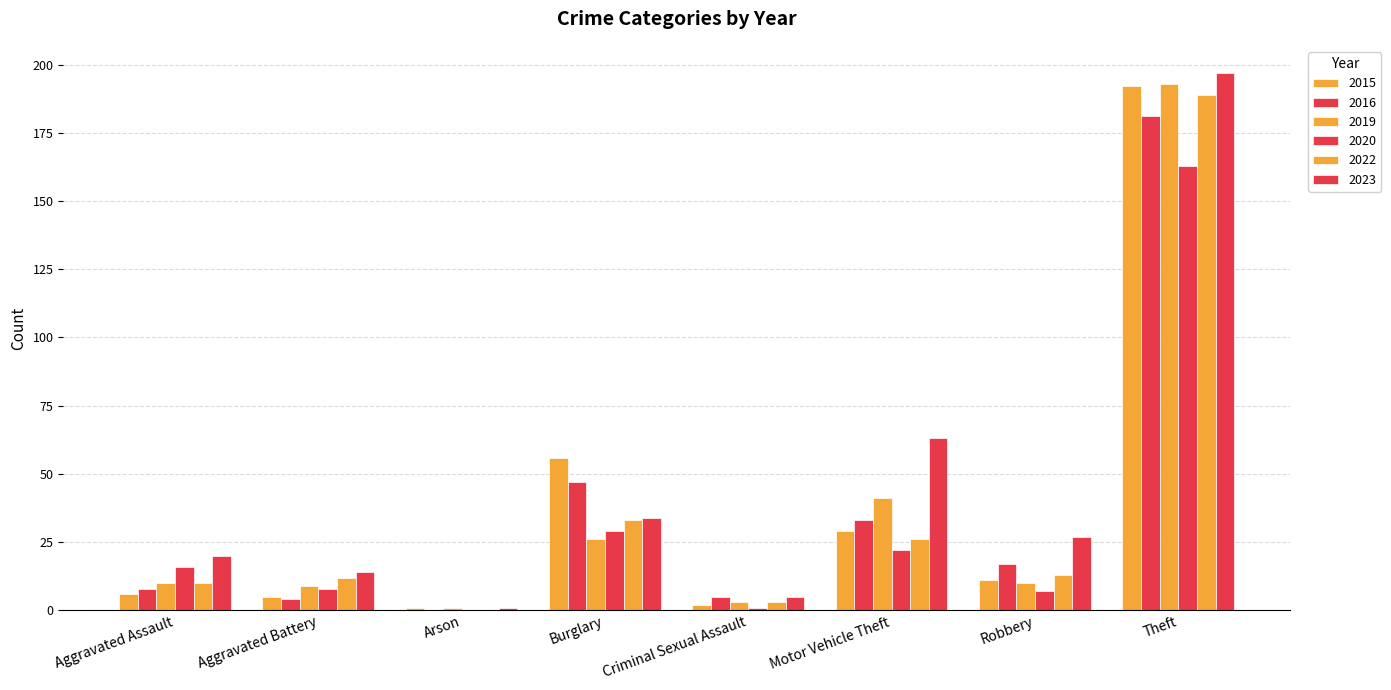

How many categories are shown in the chart?

8